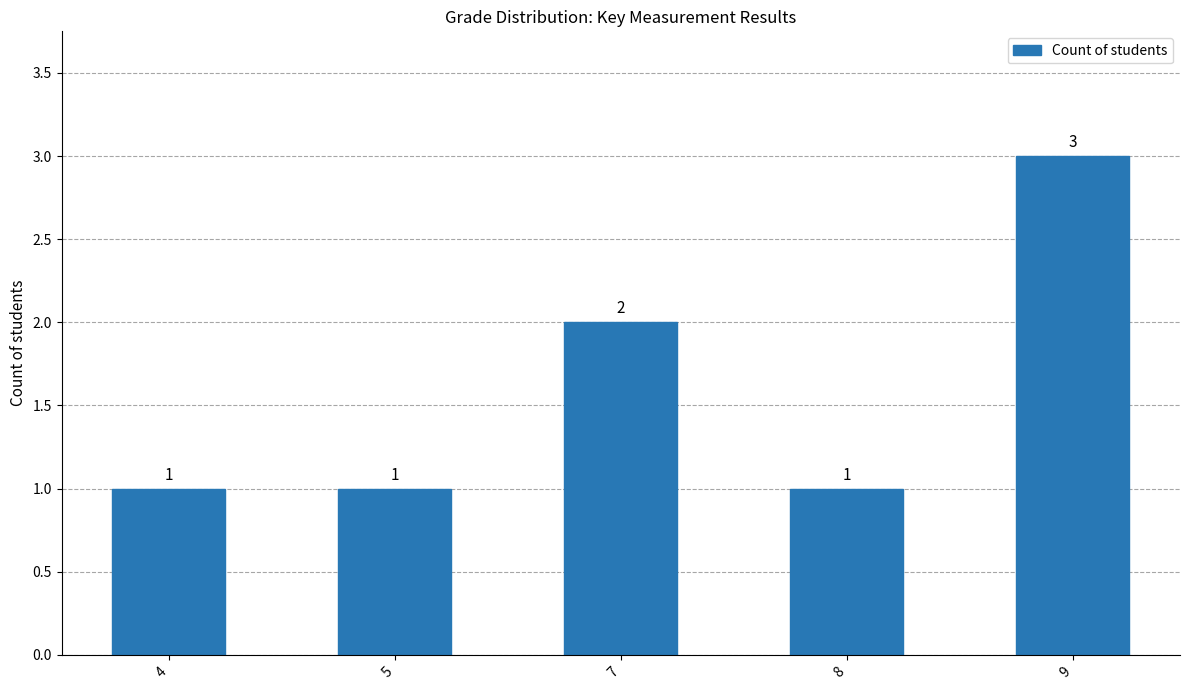

Reading right to left, list all the values displayed in this chart.

3	1	2	1	1